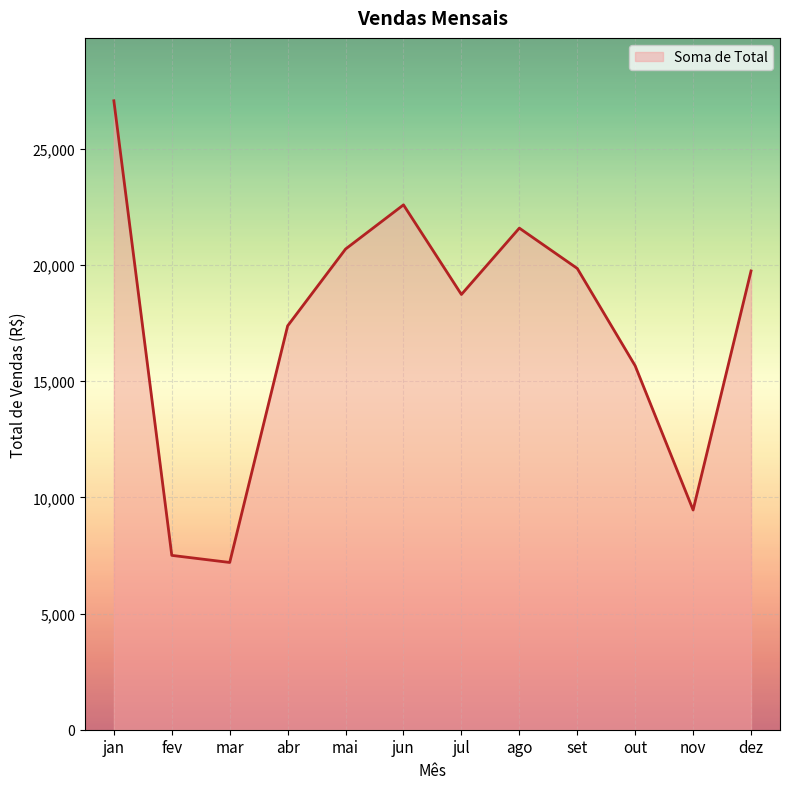

What position from the right is nov?

2